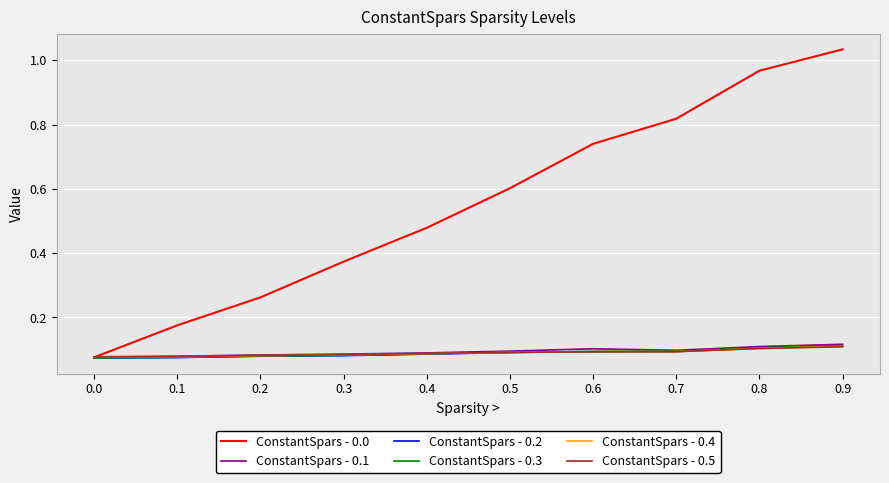

Which series has the largest total across all categories?

ConstantSpars - 0.0